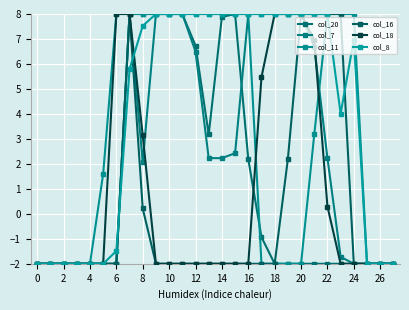

Is this an area chart (filled region under the line)?

No